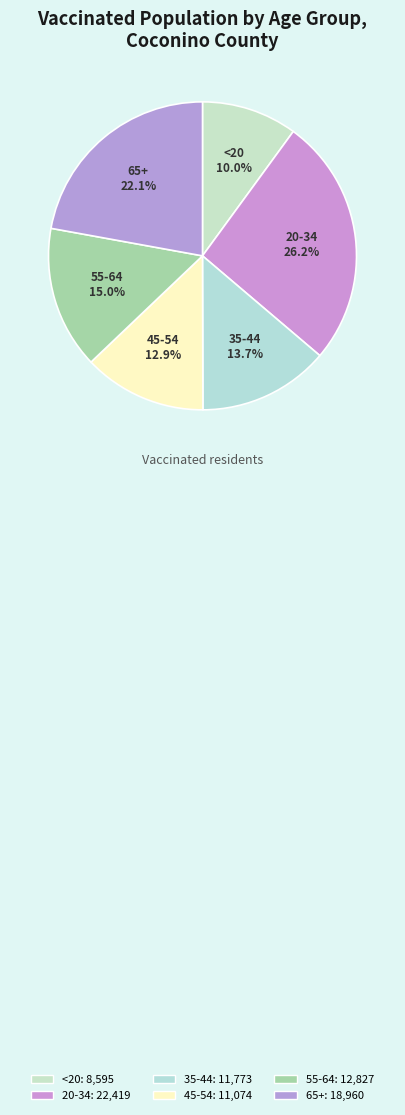

To the nearest percent, what portion does 20-34 represent?

26%